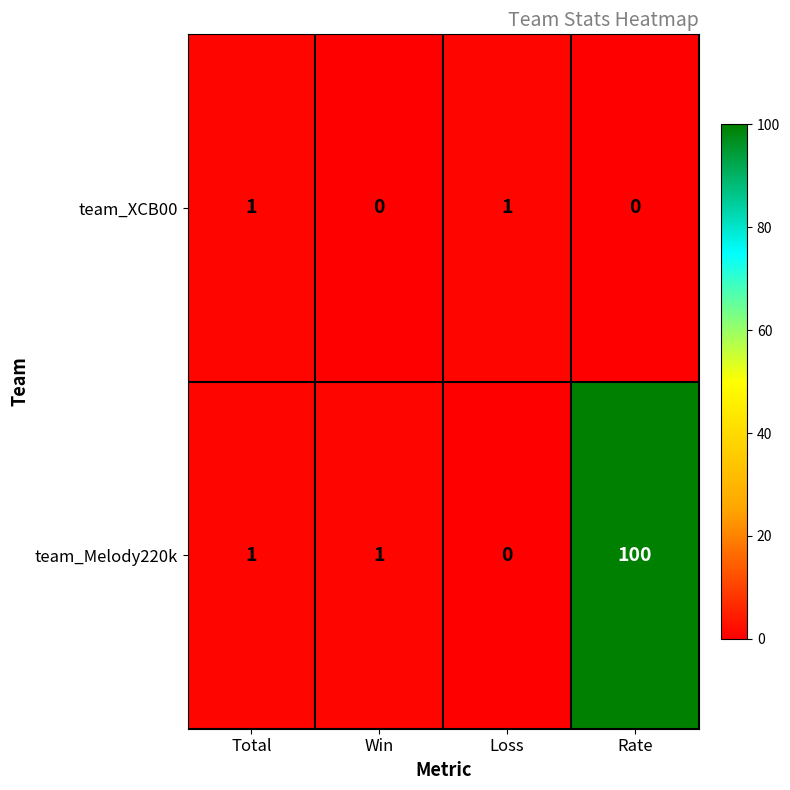

Count the number of data series in this chart.

2